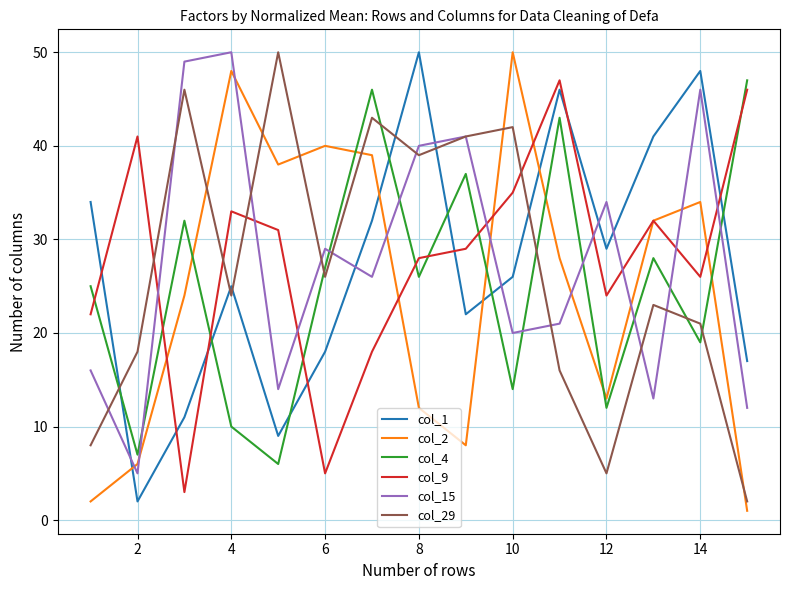

How many intersections are there between col_4 and col_15?

8